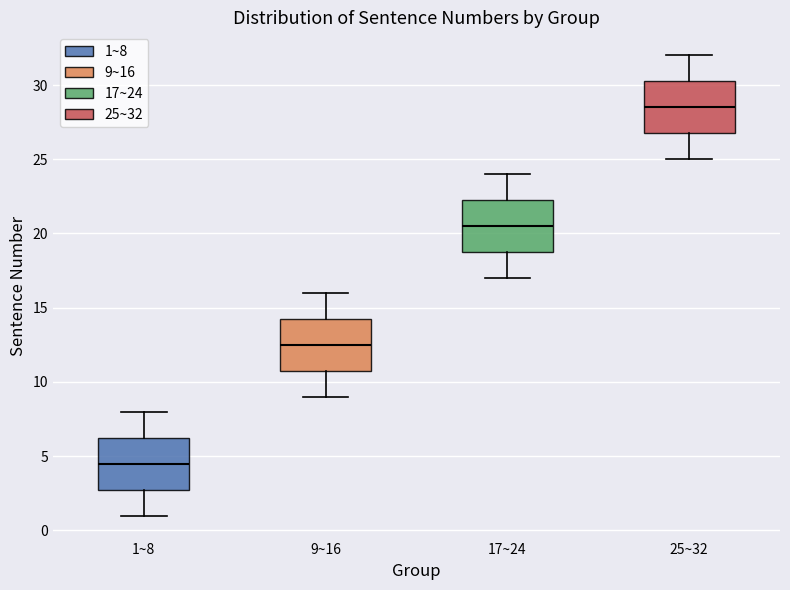

Where is the lower edge of the box for 1~8 on the y-axis? The values are not printed on the chart, so give them approximately, as read against the axis.

3.0